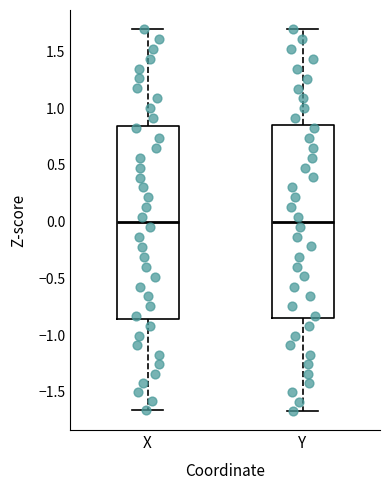

Reading left to right, transcribe this box plot: for each box, give where its median line is, the range the box spans, and where its two whiskers end, as read against the y-axis. The values are not printed on the chart, so give them approximately, as read against the axis.

X: median 0.00, box -0.85 to 0.85, whiskers -1.65 to 1.70
Y: median 0.00, box -0.85 to 0.85, whiskers -1.65 to 1.70